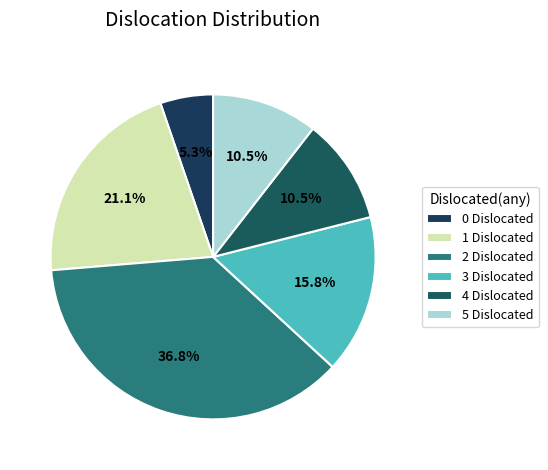

How many segments does this pie chart have?

6